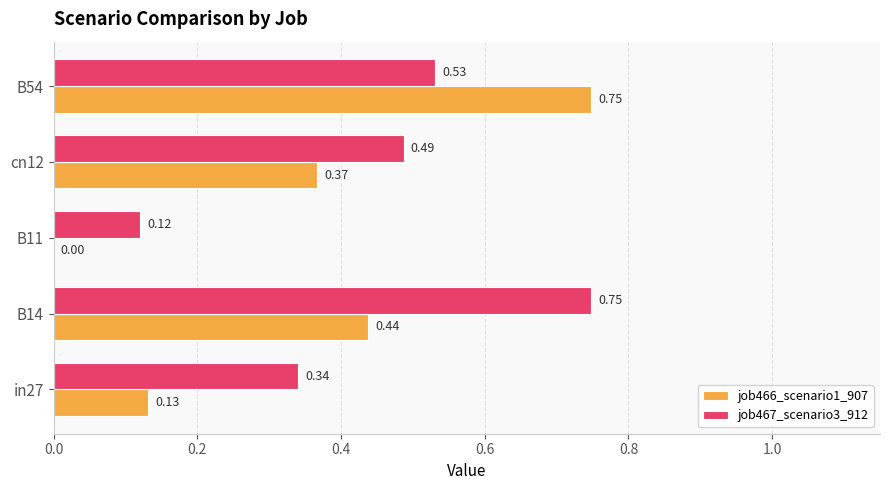

What is the sum of the job466_scenario1_907 values at in27 and B54?

0.9